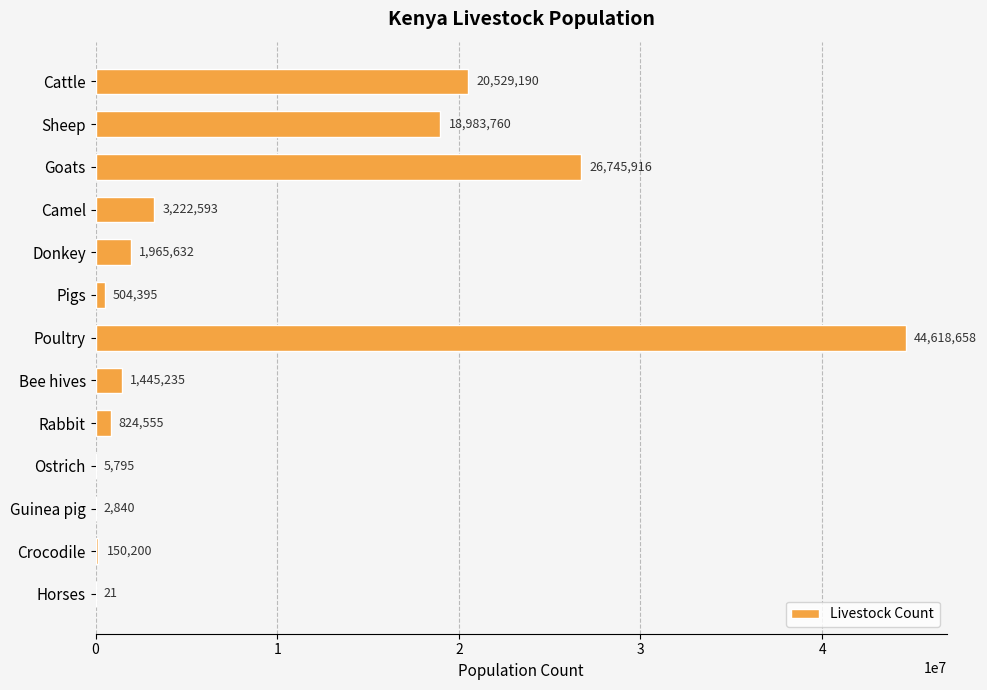

Where is the data nearest to the value 22309339?

Cattle